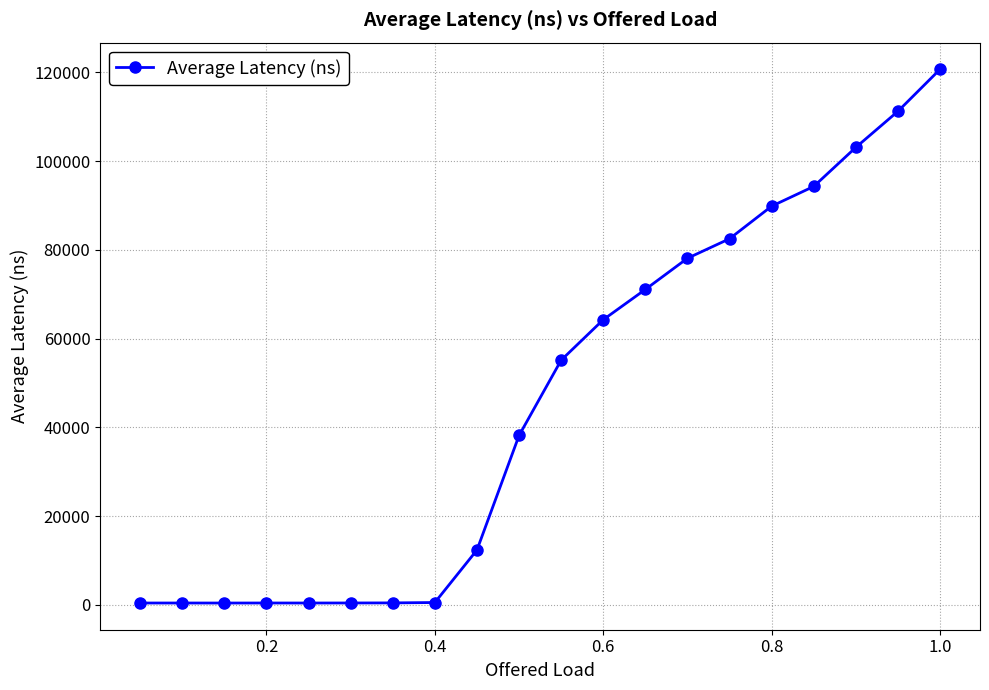

What is the average value?

46188.7